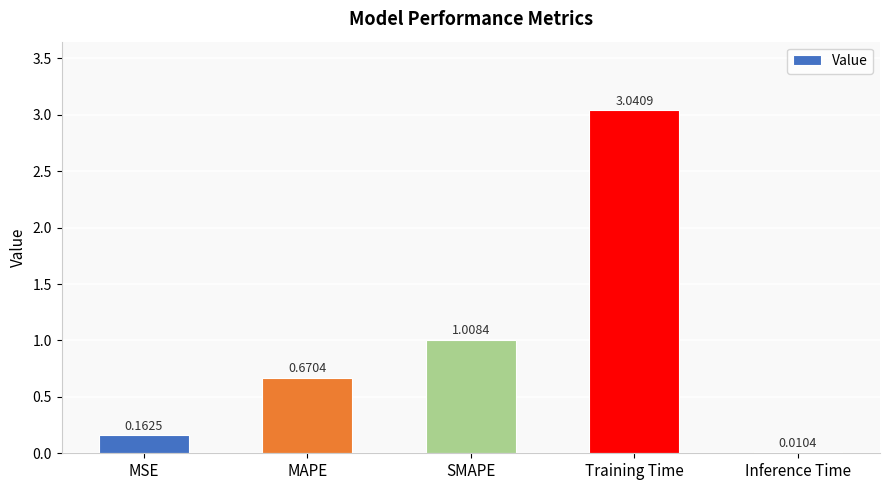

Are the bars horizontal?

No